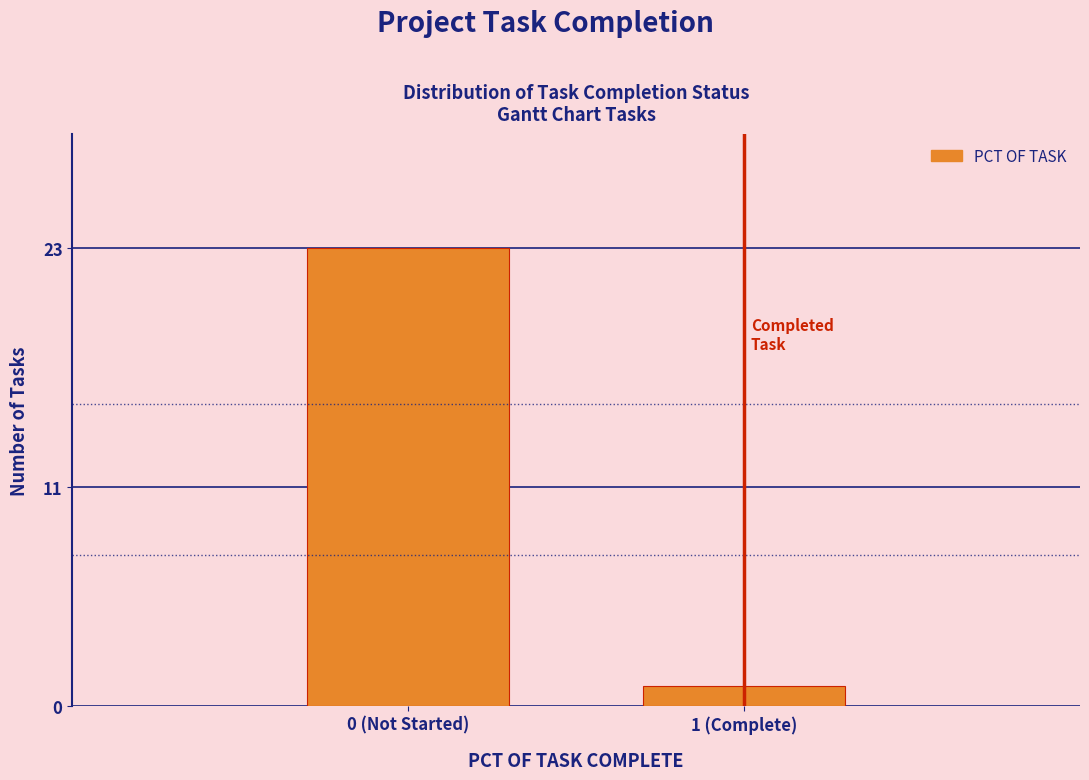

Reading left to right, transcribe all the data shown in this chart.

23	1